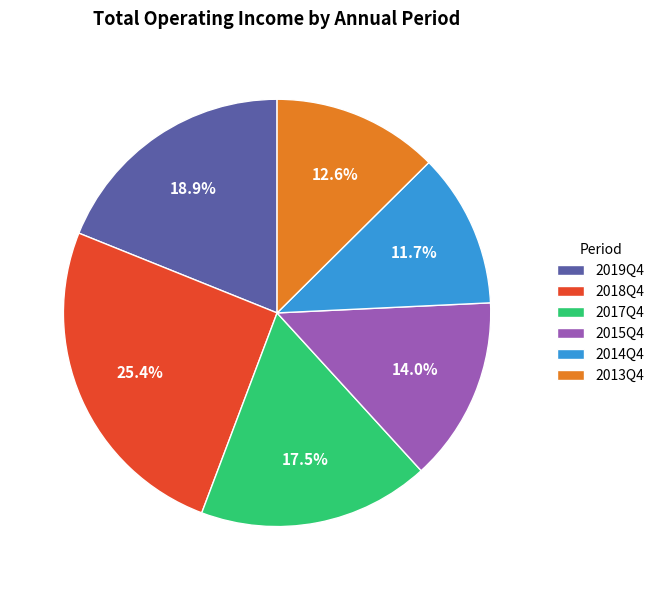

Which category has the smallest portion of the pie?

2014Q4